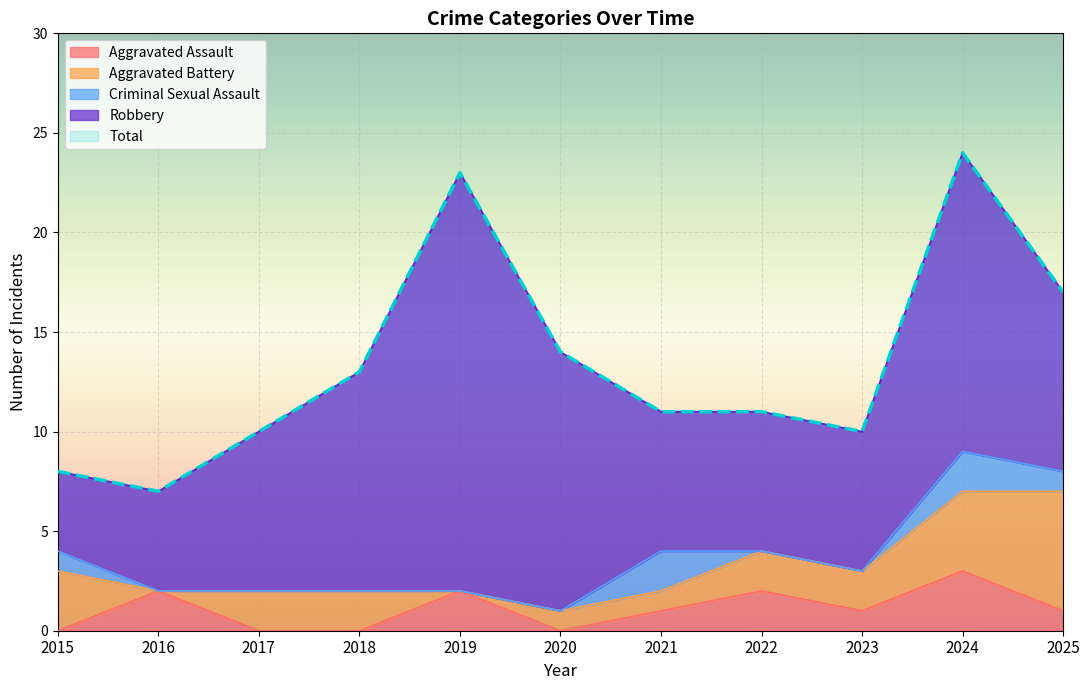

Where does the Total series first go above 11?

2018